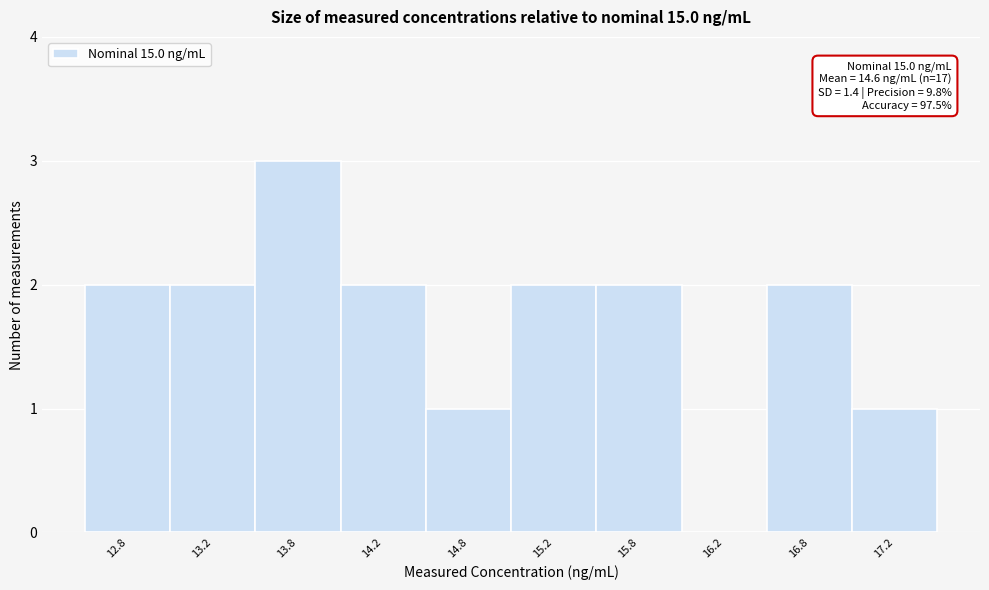

Over which range of the x-axis is the bar tallest?

13.5 to 14.0